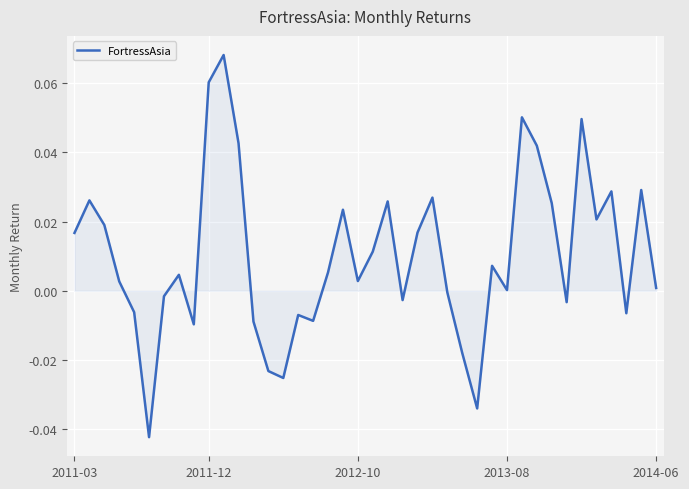

Where is the data nearest to the value 0?

2013-08